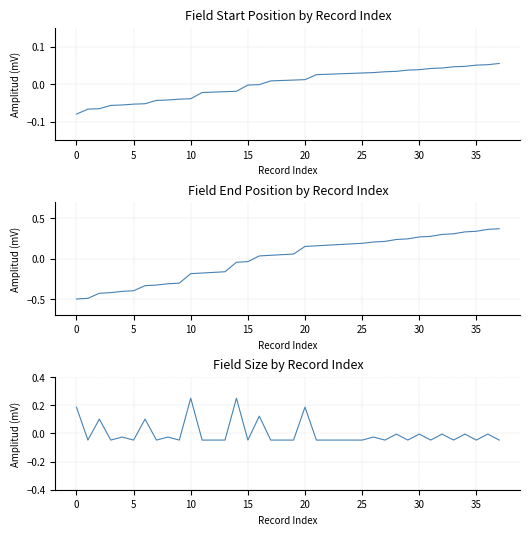

Count the number of categories in the chart.

38